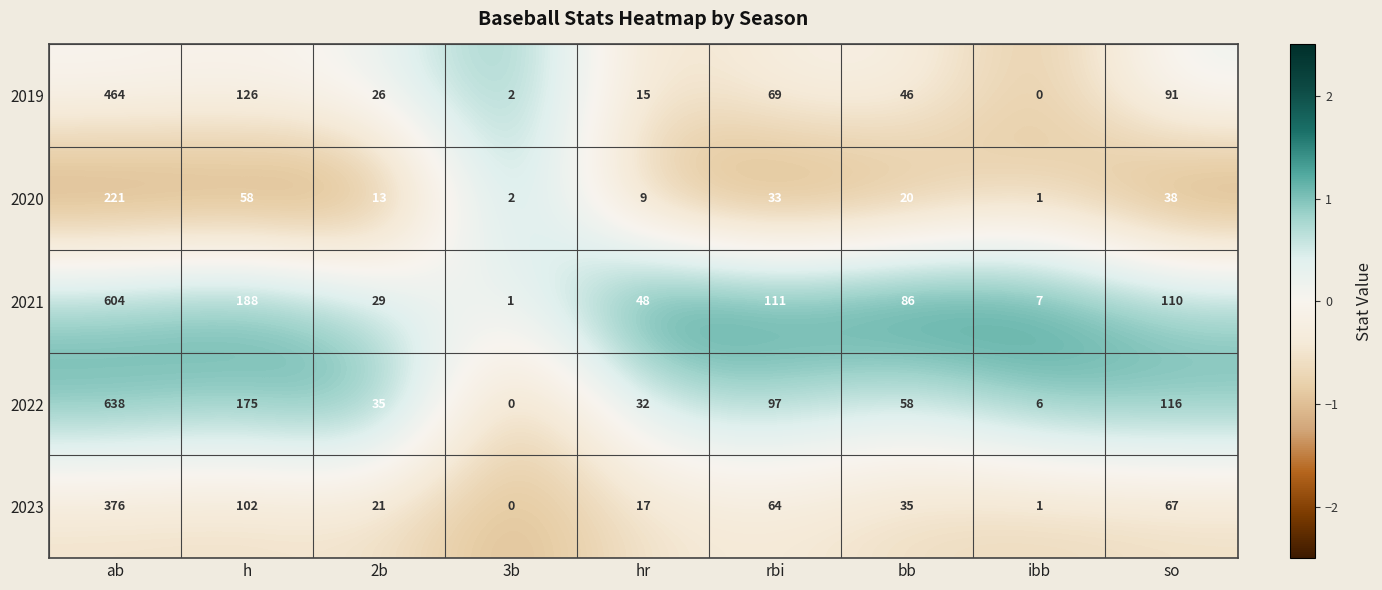

What is the smallest value displayed?

0